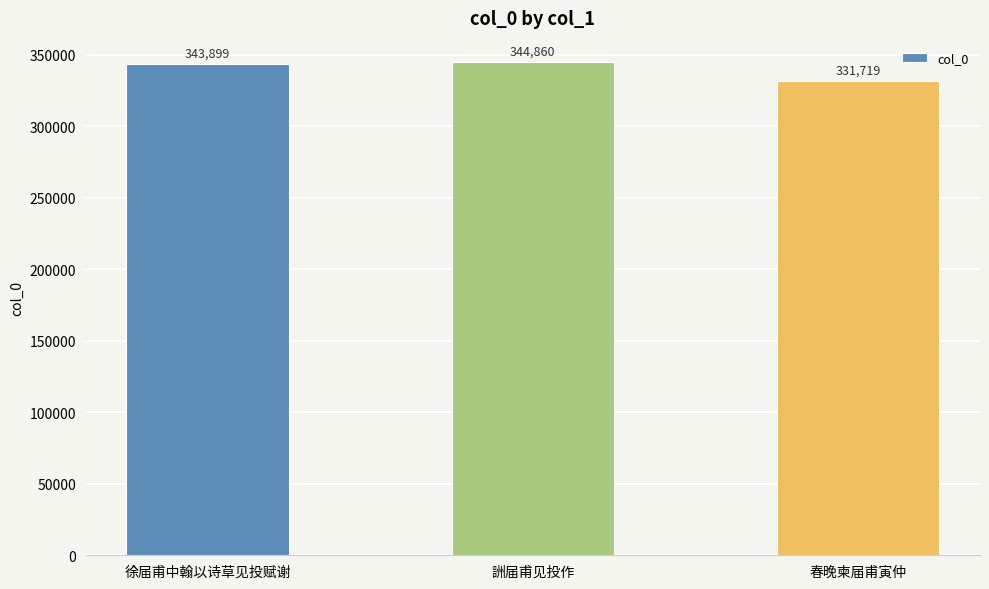

What position from the right is 春晚柬届甫寅仲?

1